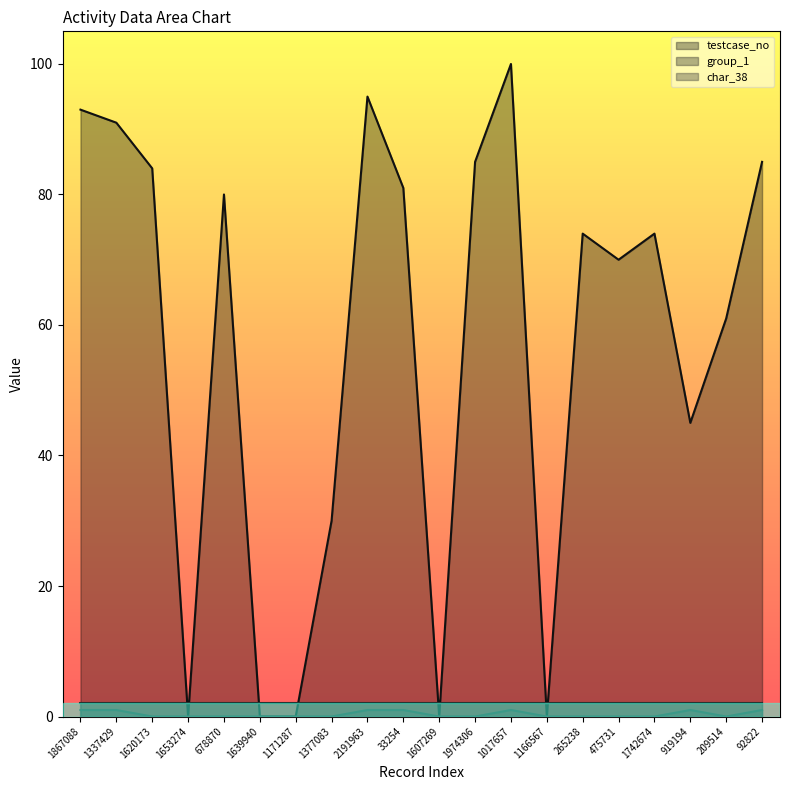

List the labels in order of testcase_no value, largest first.

1017657, 2191963, 1867088, 1337429, 1974306, 92822, 1620173, 33254, 678870, 265238, 1742674, 475731, 209514, 919194, 1377083, 1653274, 1639940, 1171287, 1607269, 1166567